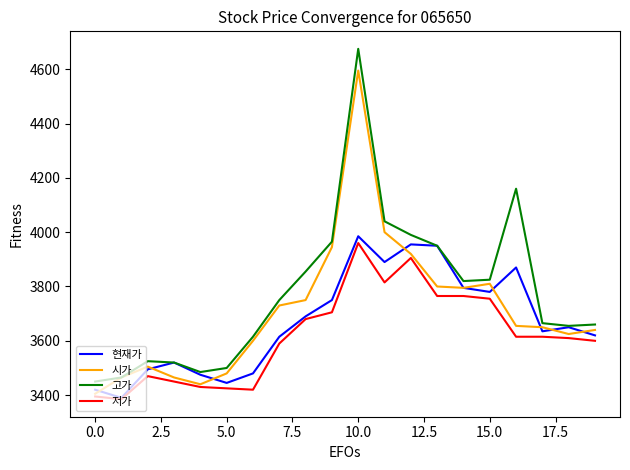

True or false: 고가 and 저가 intersect in this chart.

False